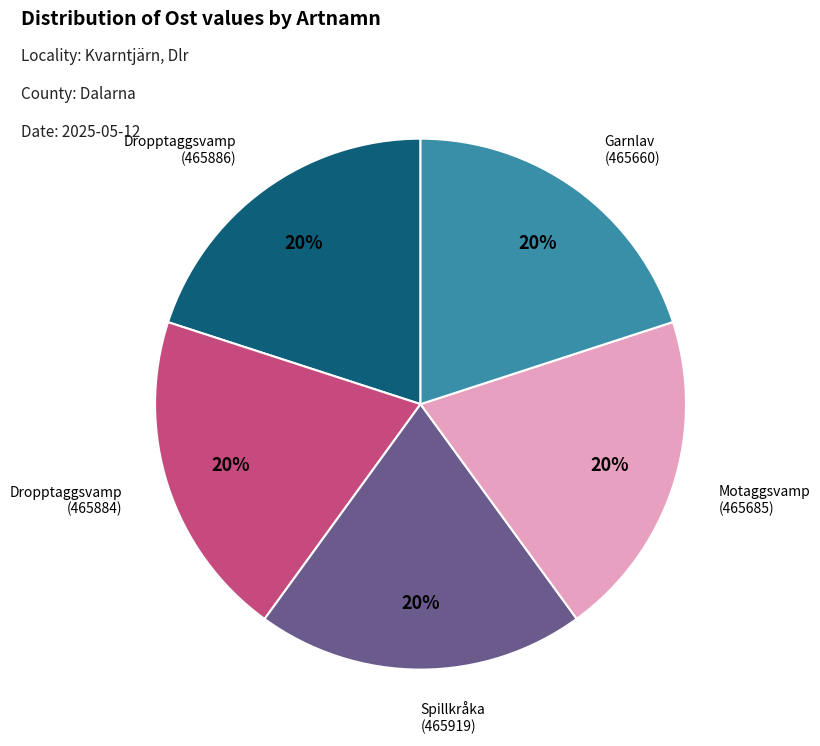

Does any single category account for the majority?

No